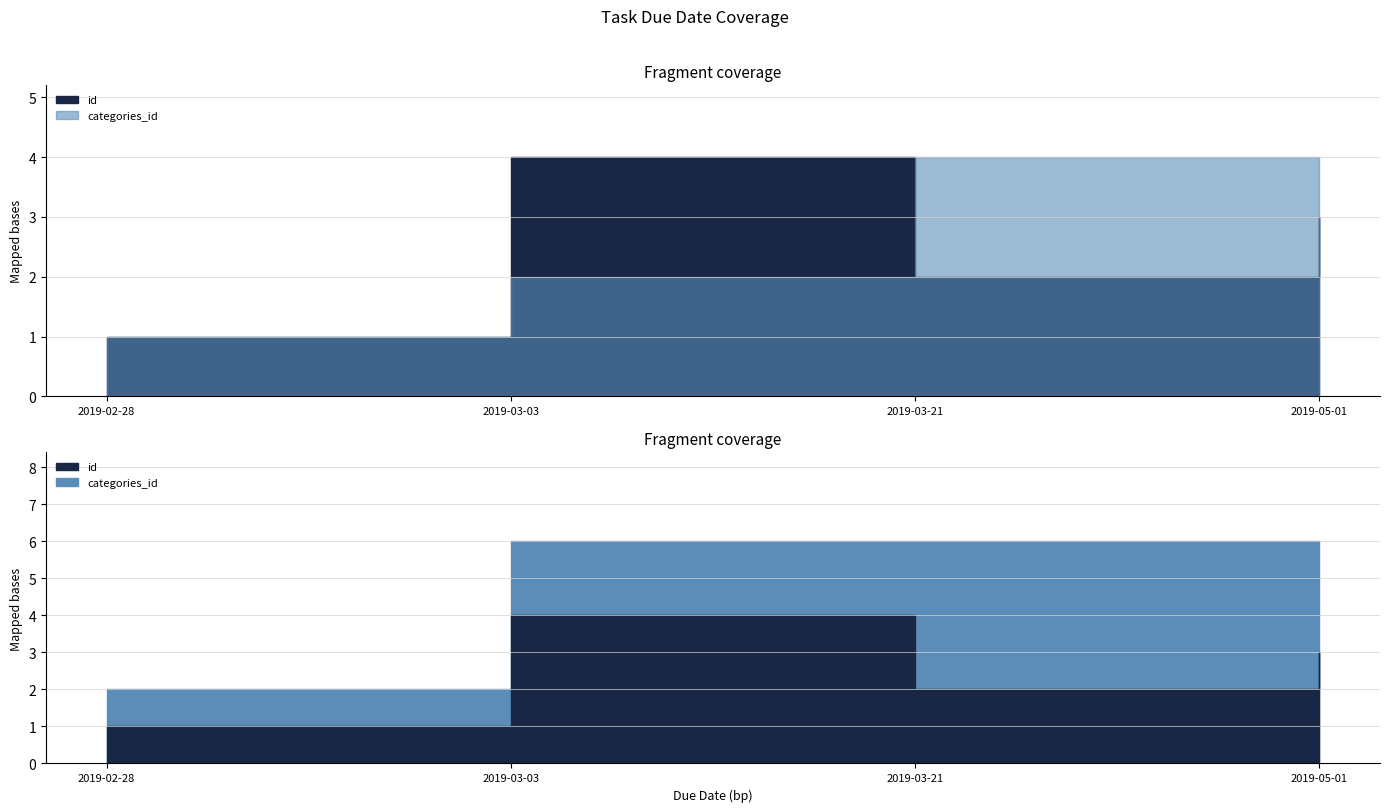

How many interior local peaks does the categories_id series have?

1